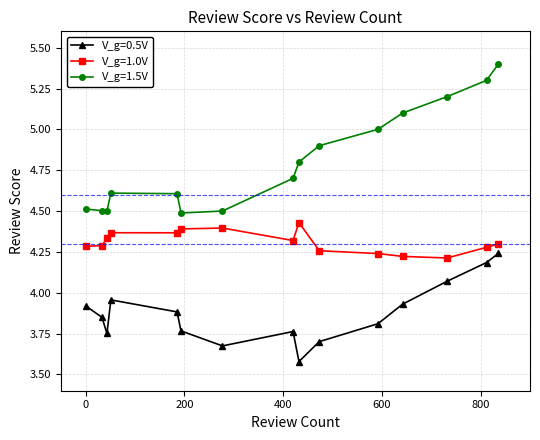

True or false: V_g=1.0V and V_g=1.5V cross at least once.

False